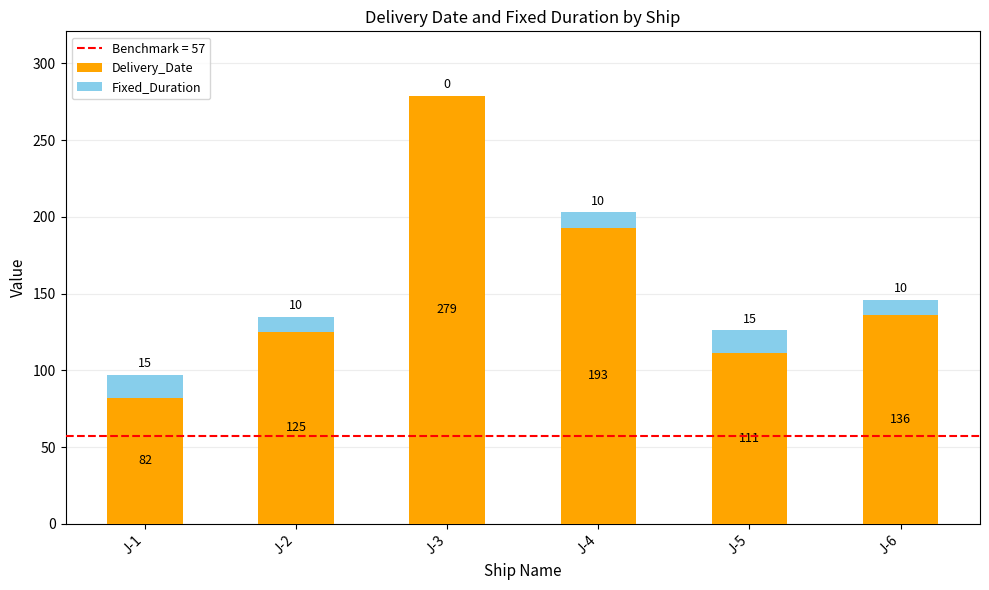

At which category is the sum across all series the highest?

J-3